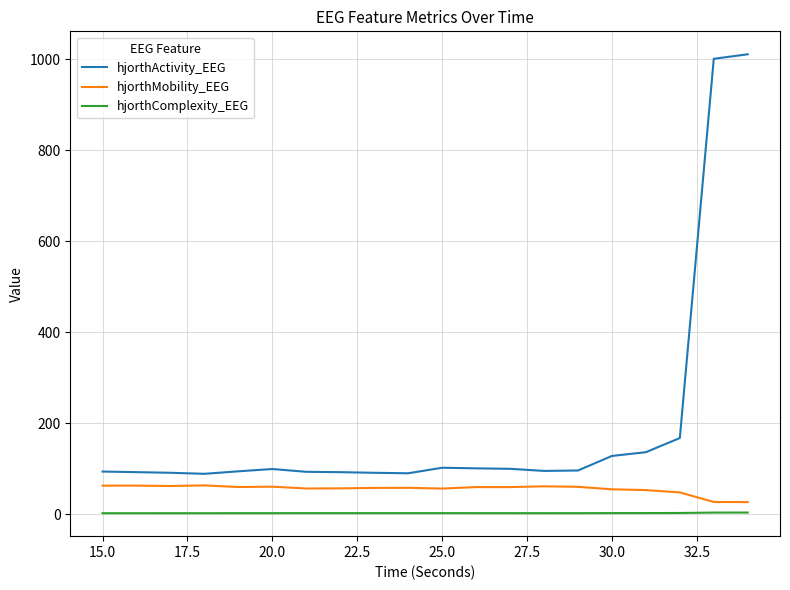

List the series in order of their peak value, lowest first.

hjorthComplexity_EEG, hjorthMobility_EEG, hjorthActivity_EEG